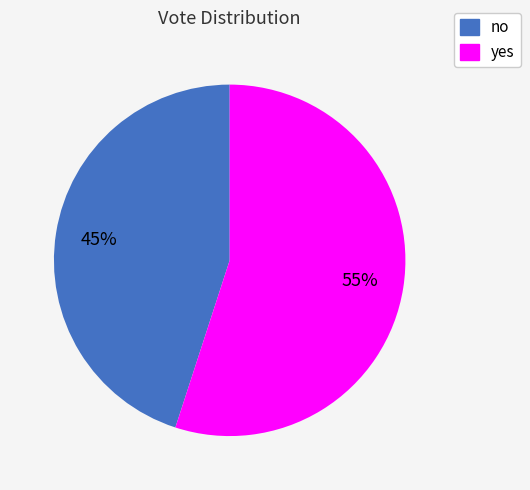

What is the largest slice in the pie chart?

yes